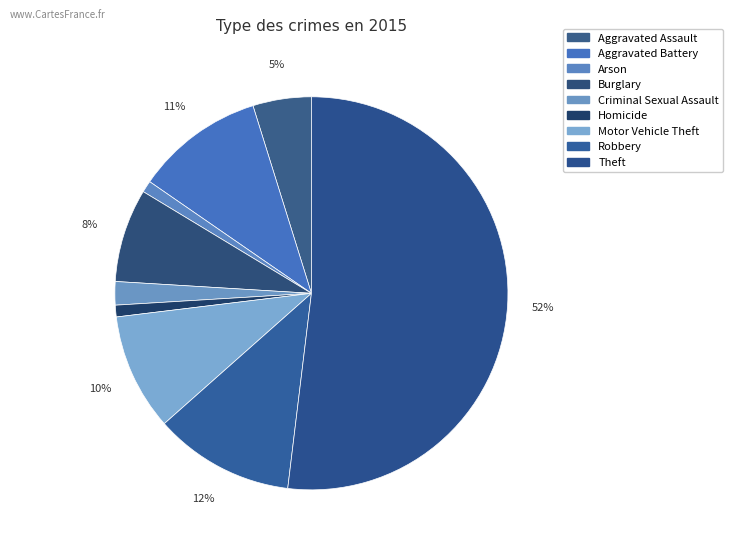

What percentage is the Criminal Sexual Assault slice, to the nearest percent?

2%